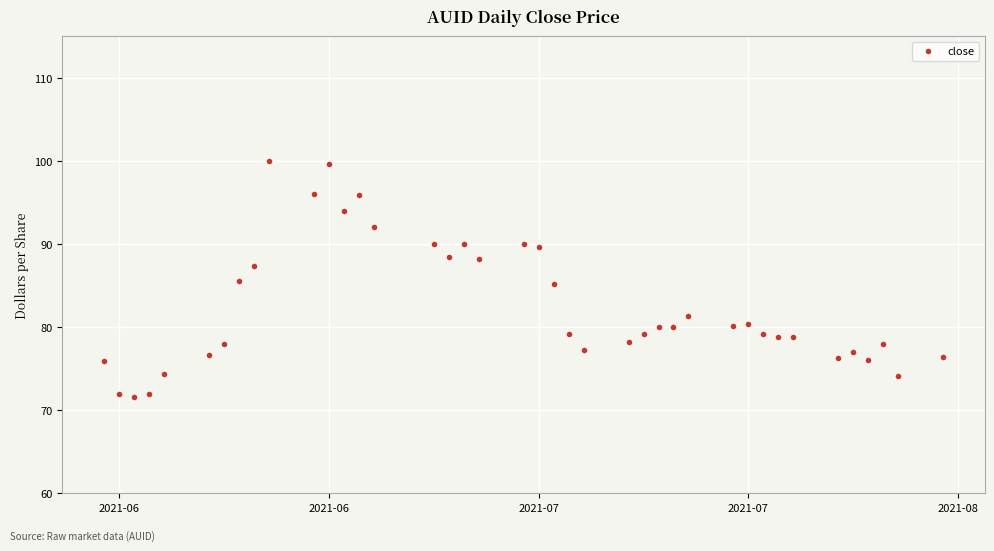

How many values are below 80?

20